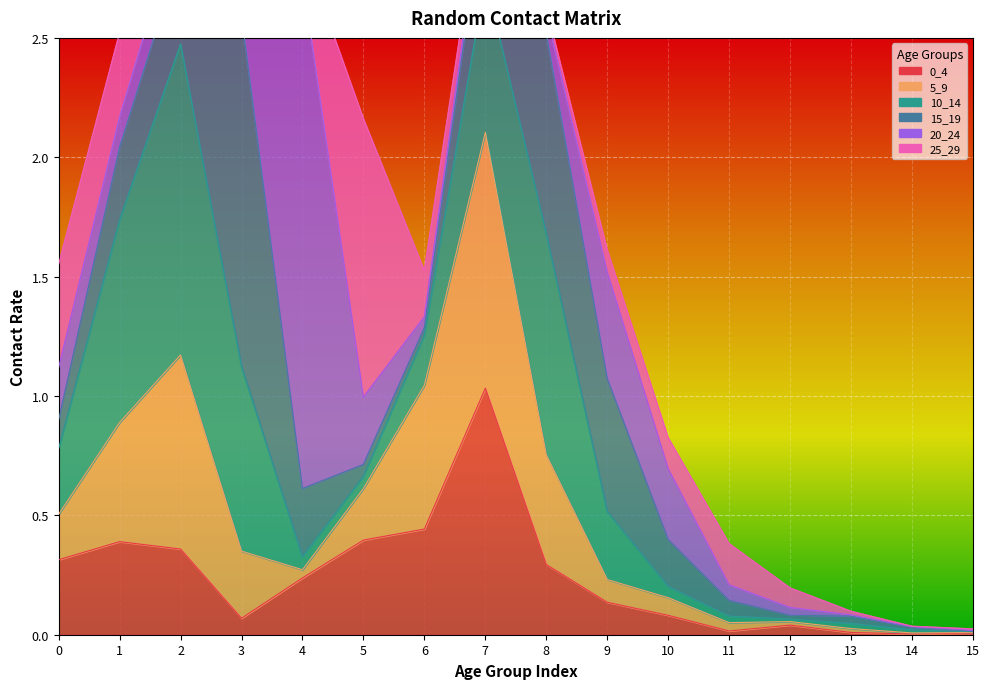

At how many categories does at least one series exceed 1?

5